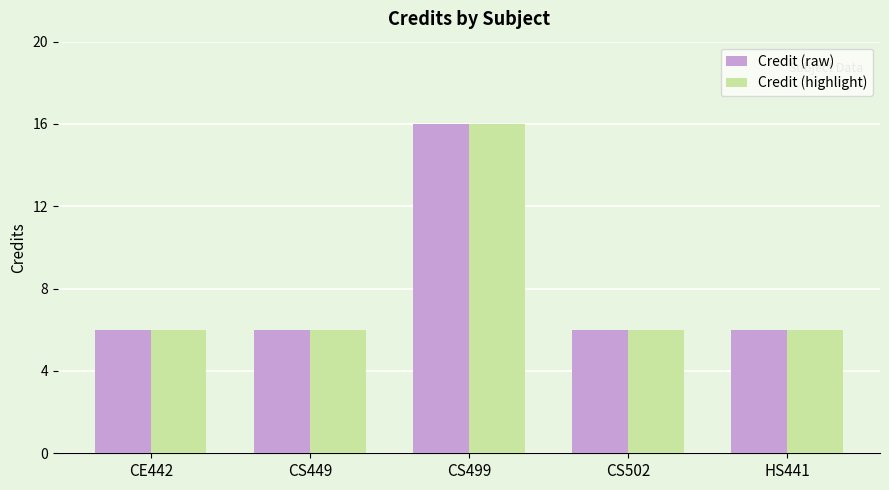

How many Credit (highlight) values are between 6 and 7?

4